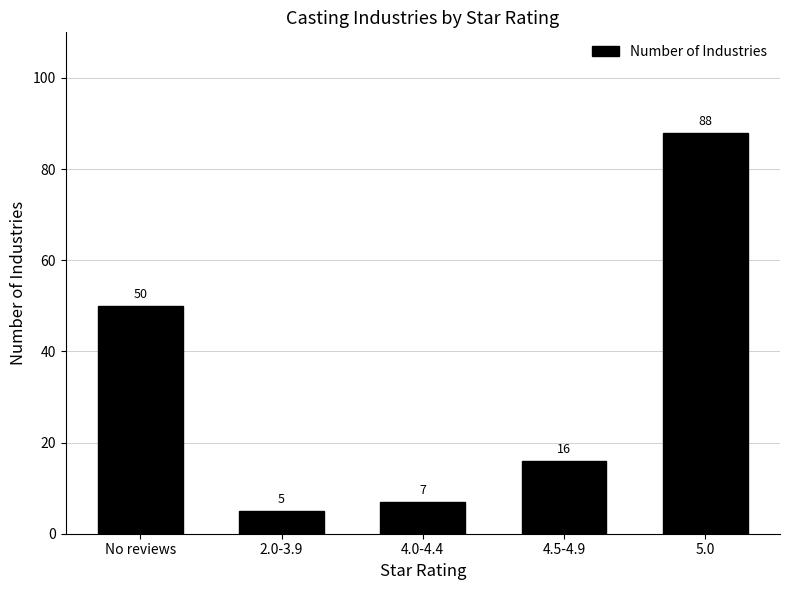

The value at 4.5-4.9 is 6. True or false?

False